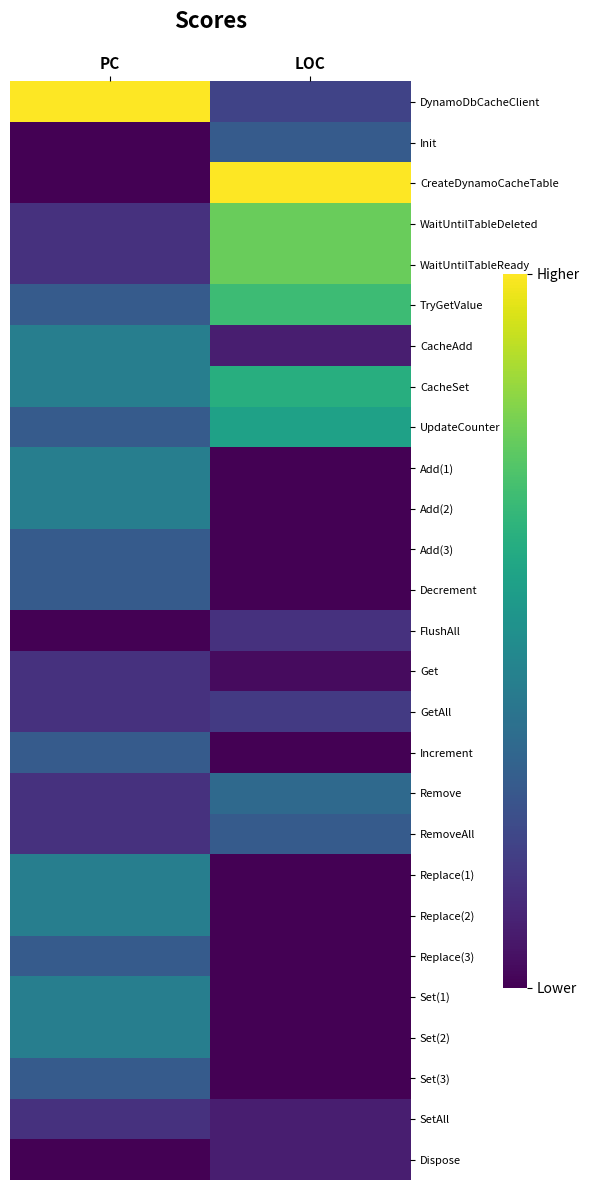

What is the spread (max minus min) of values at PC?

1.0